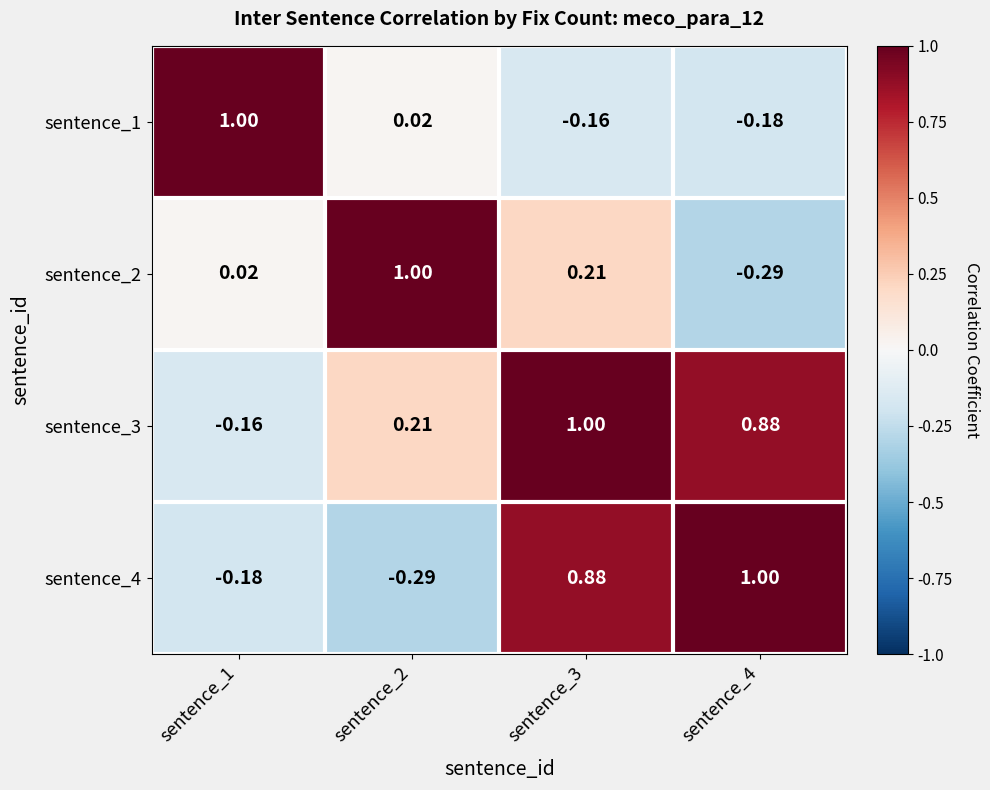

Is the value of sentence_4 at sentence_4 greater than the value of sentence_2 at sentence_3?

Yes